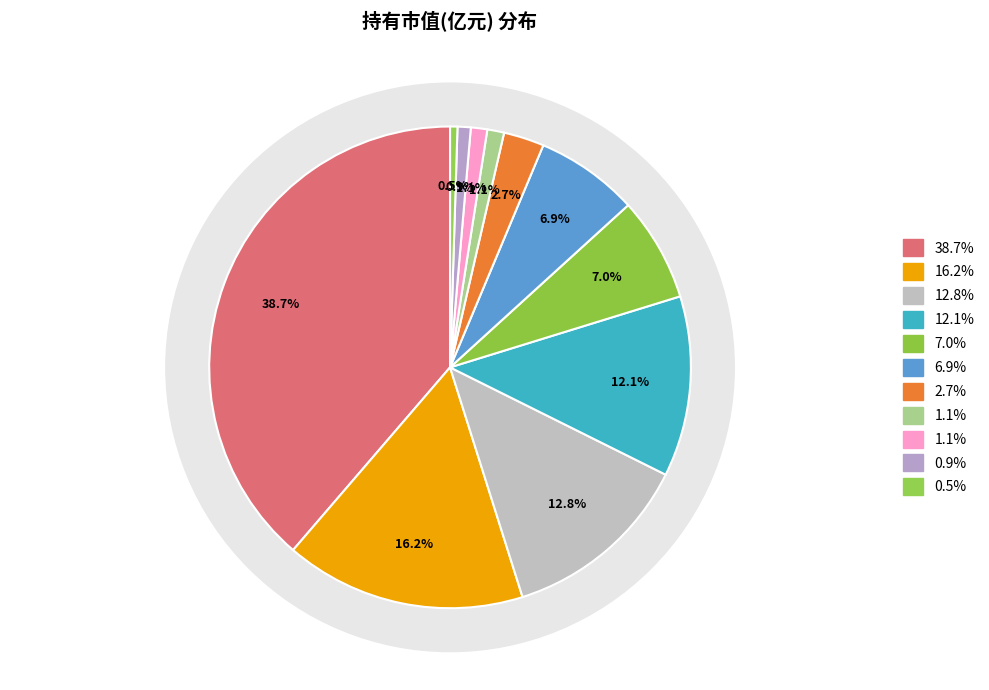

What portion of the pie excludes 广发科技创新混合C?

93.0%